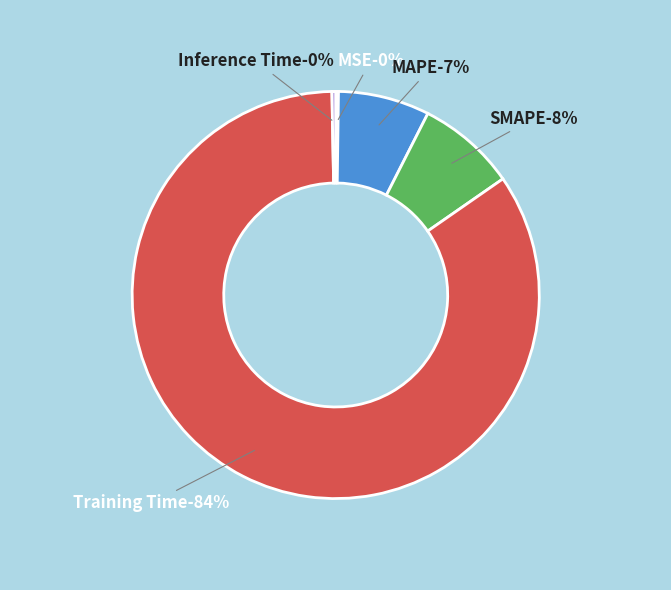

What portion of the pie excludes Training Time?

15.6%